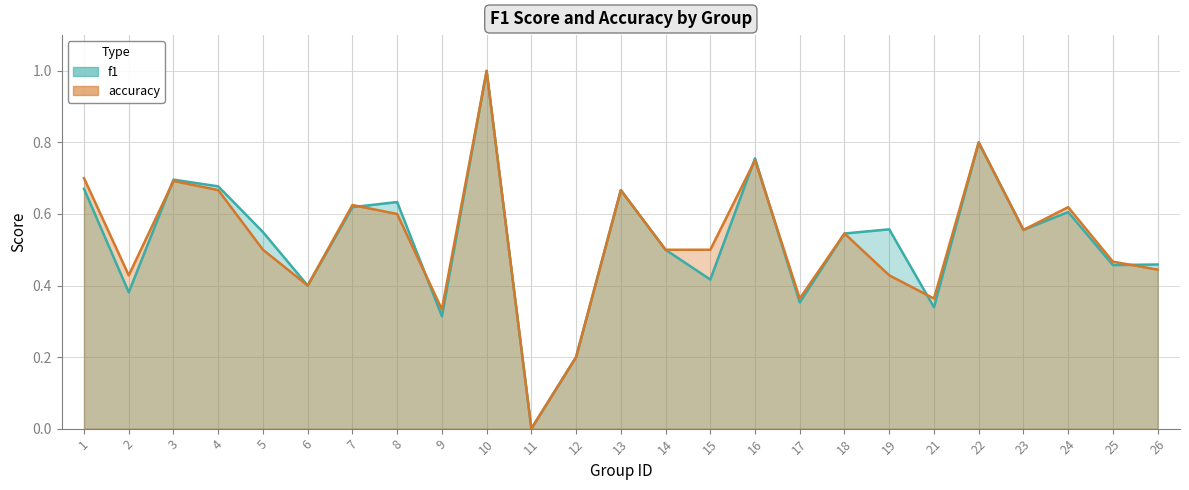

The value of f1 at 23 is 0.9. True or false?

False